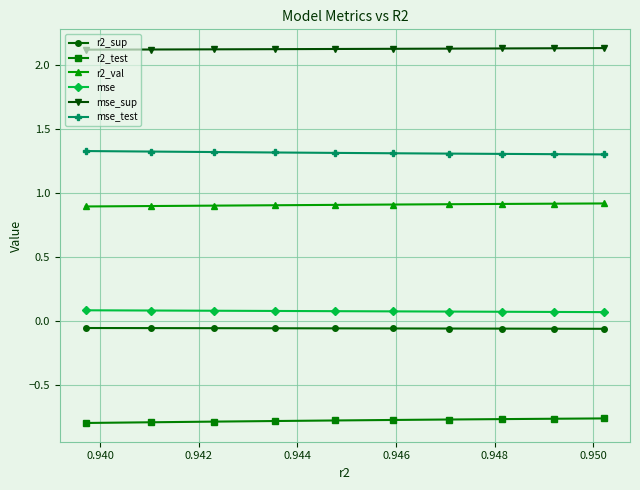

True or false: mse_sup and r2_test cross at least once.

False